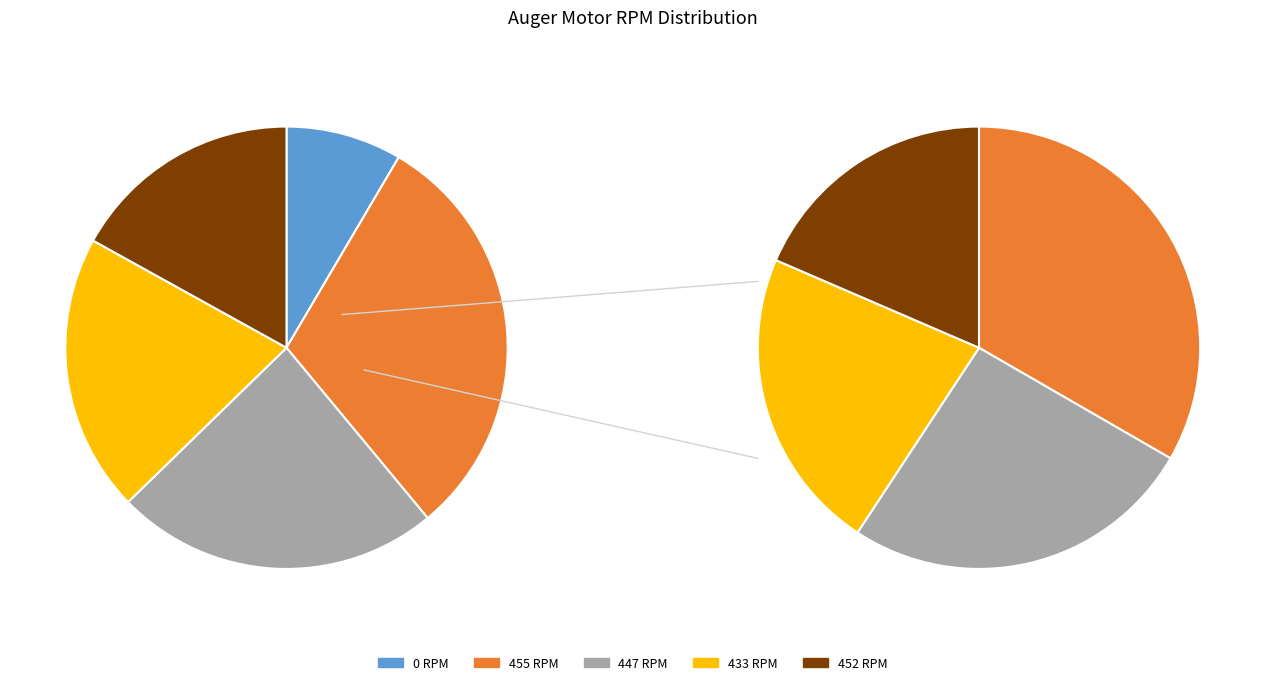

To the nearest percent, what is the combined percentage of 455 RPM and 433 RPM?

51%